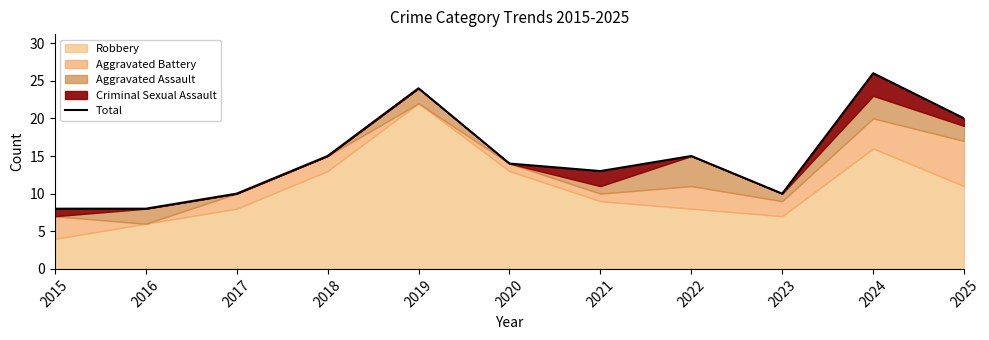

What is the greatest value displayed?

26